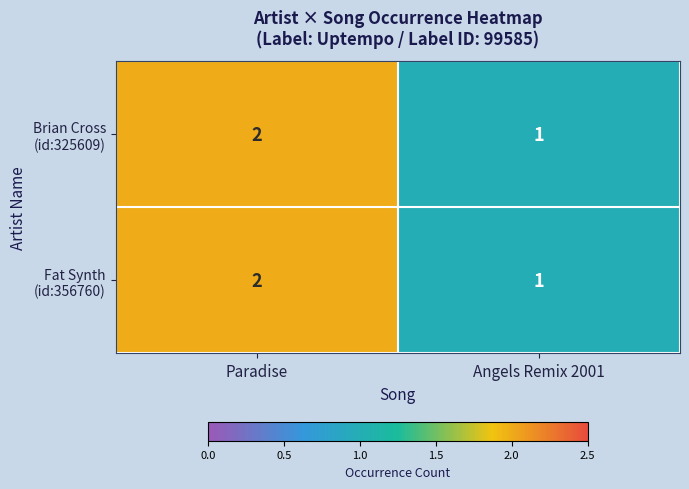

What is the total value across all series at Angels Remix 2001?

2